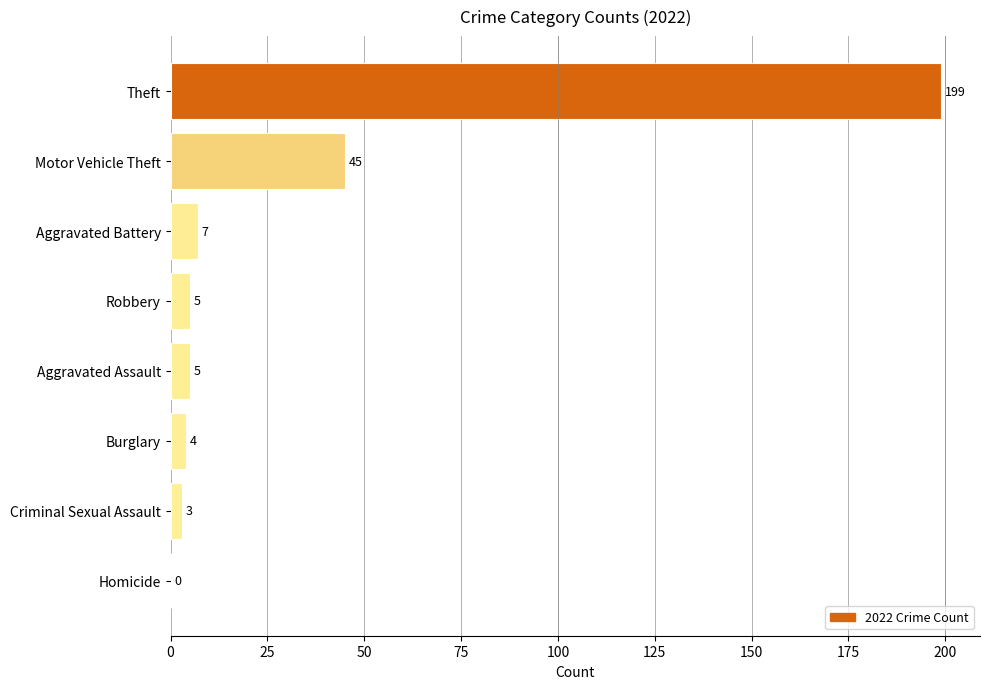

How many series are shown in this chart?

1